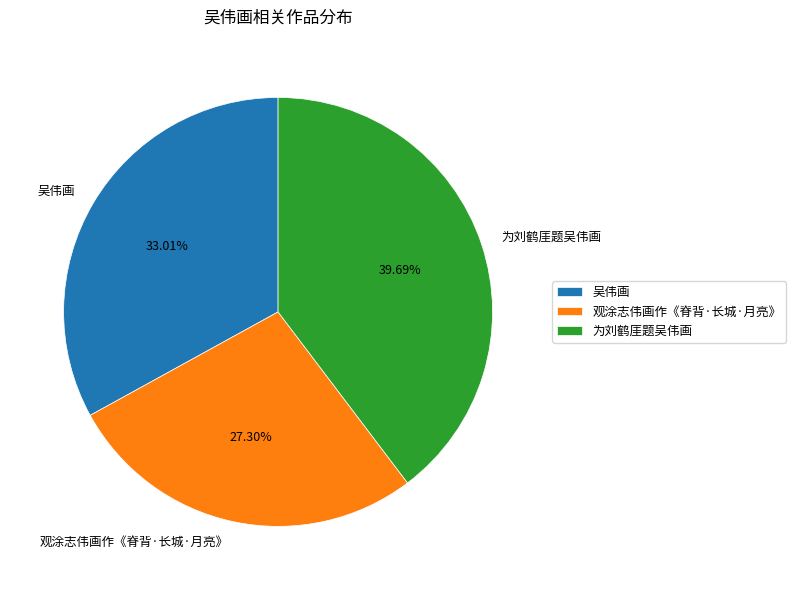

Combined, what portion of the pie is 吴伟画 and 观涂志伟画作《脊背·长城·月亮》?

60.3%